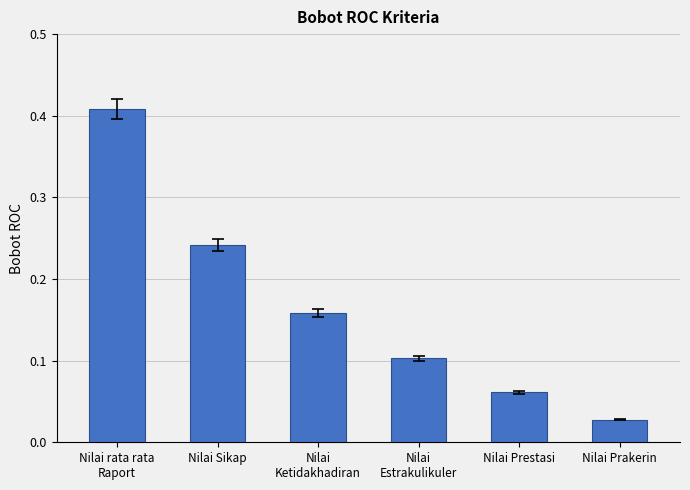

The value at Nilai Prestasi is 0.1. True or false?

True